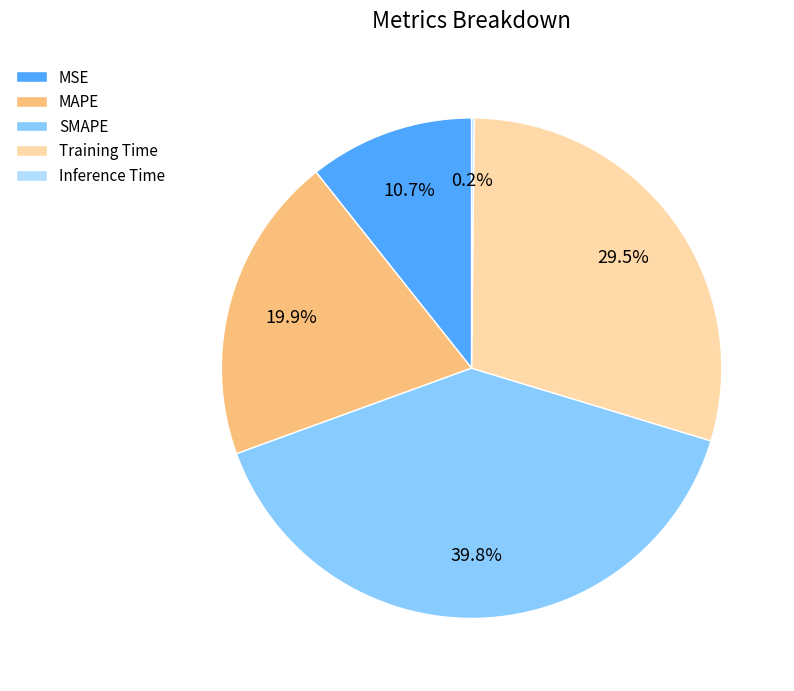

Is it true that SMAPE is 35% of the pie?

False